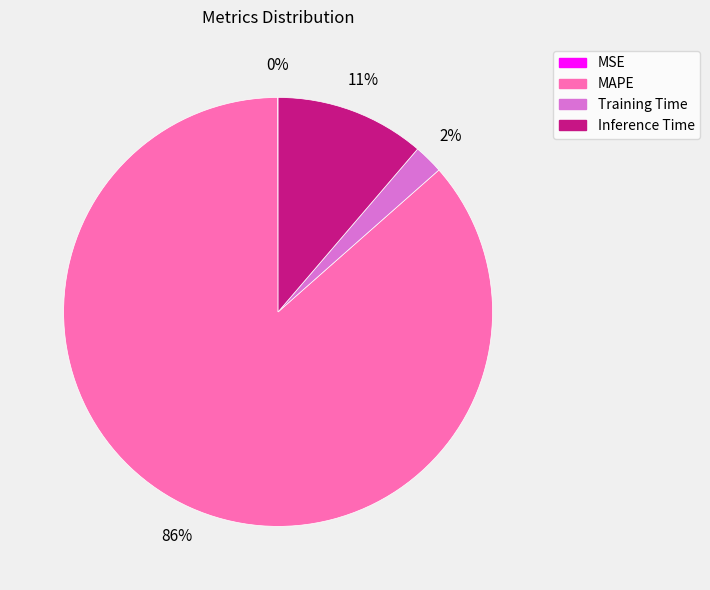

To the nearest percent, what is the average slice percentage?

25%